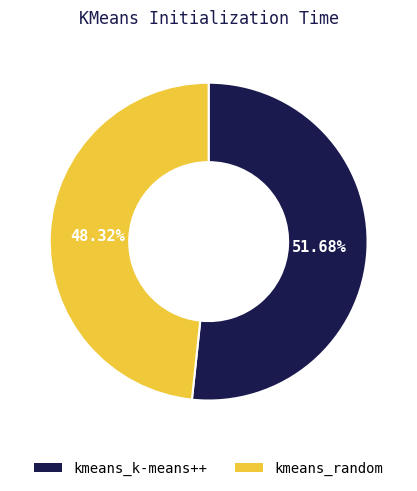

Rank the categories by value from lowest to highest.

kmeans_random, kmeans_k-means++